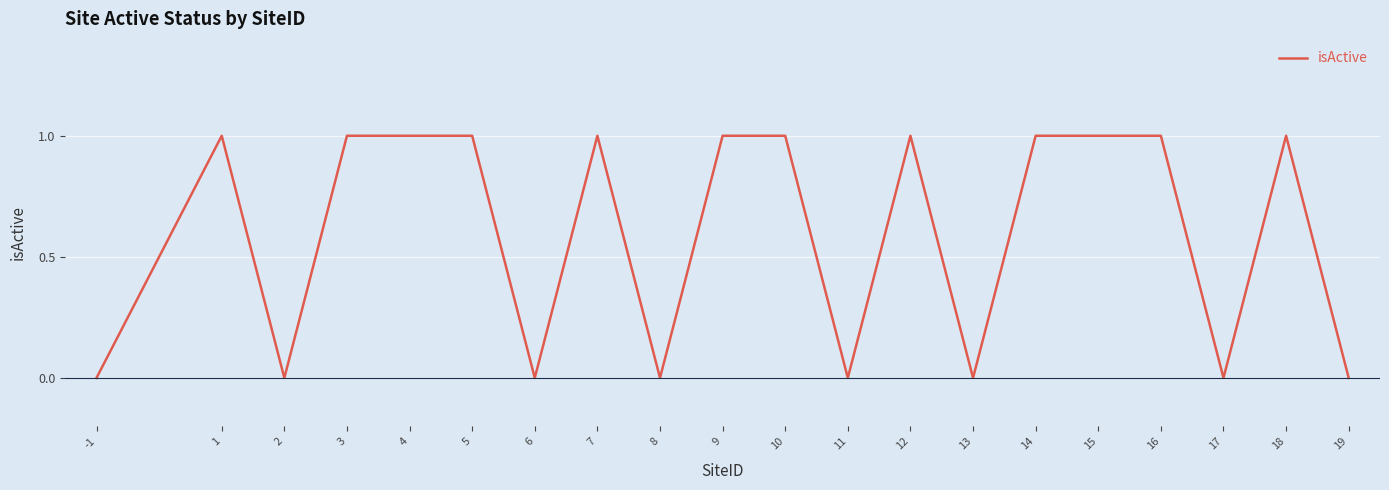

How many lines are shown in the chart?

1